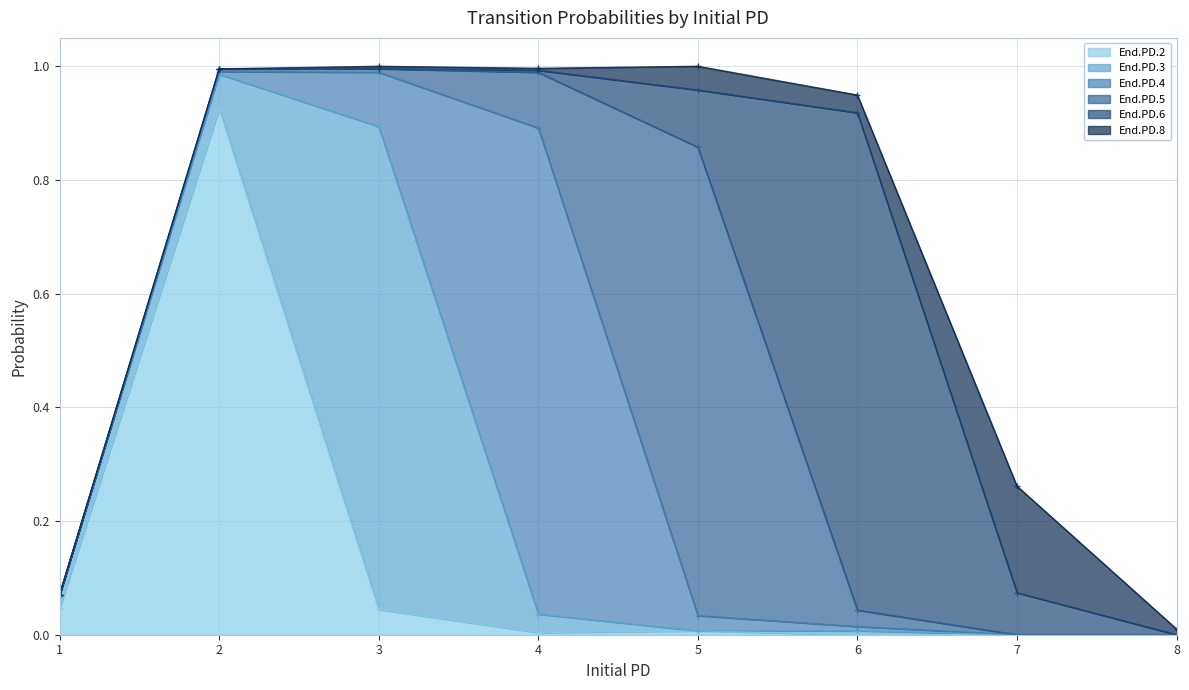

Reading left to right, list all the values displayed in this chart.

End.PD.2: 1=0.0	2=0.9	3=0.0	4=0.0	5=0.0	6=0.0	7=0.0	8=0.0
End.PD.3: 1=0.0	2=0.1	3=0.8	4=0.0	5=0.0	6=0.0	7=0.0	8=0.0
End.PD.4: 1=0.0	2=0.0	3=0.1	4=0.9	5=0.0	6=0.0	7=0.0	8=0.0
End.PD.5: 1=0.0	2=0.0	3=0.0	4=0.1	5=0.8	6=0.0	7=0.0	8=0.0
End.PD.6: 1=0.0	2=0.0	3=0.0	4=0.0	5=0.1	6=0.9	7=0.1	8=0.0
End.PD.8: 1=0.0	2=0.0	3=0.0	4=0.0	5=0.0	6=0.0	7=0.2	8=0.0